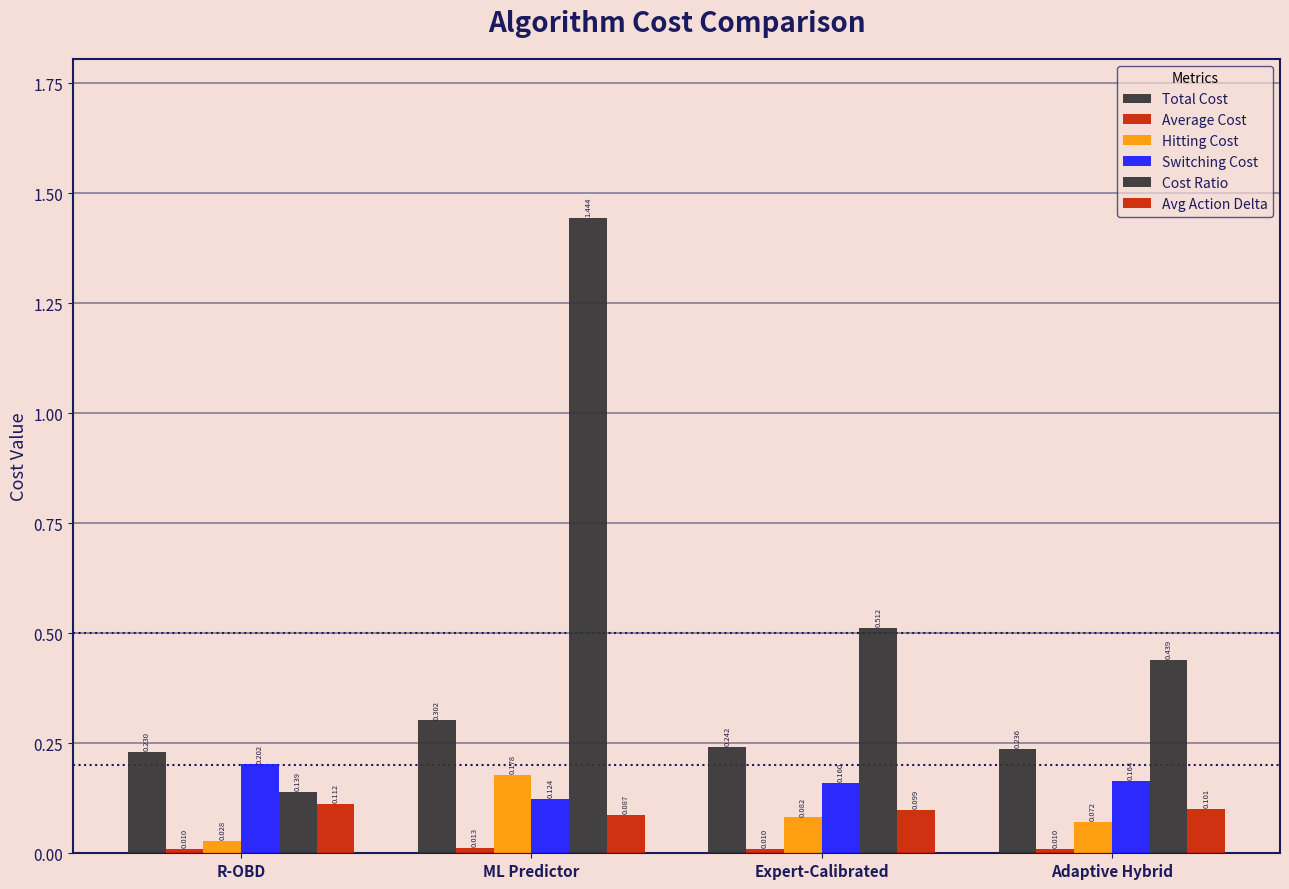

Are the bars horizontal?

No